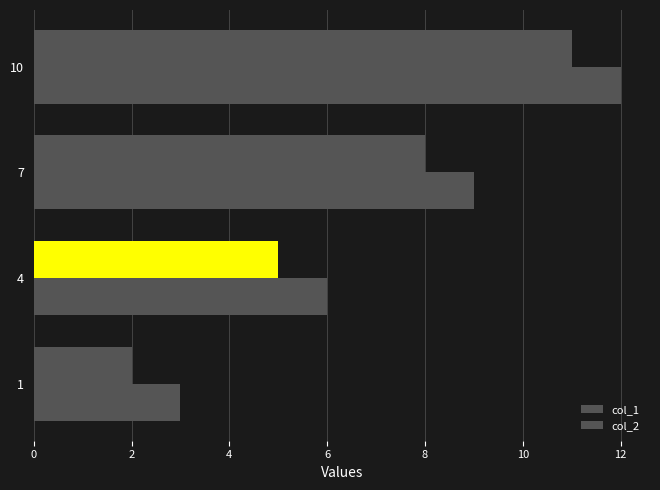

Reading left to right, transcribe all the data shown in this chart.

col_1: 2	5	8	11
col_2: 3	6	9	12